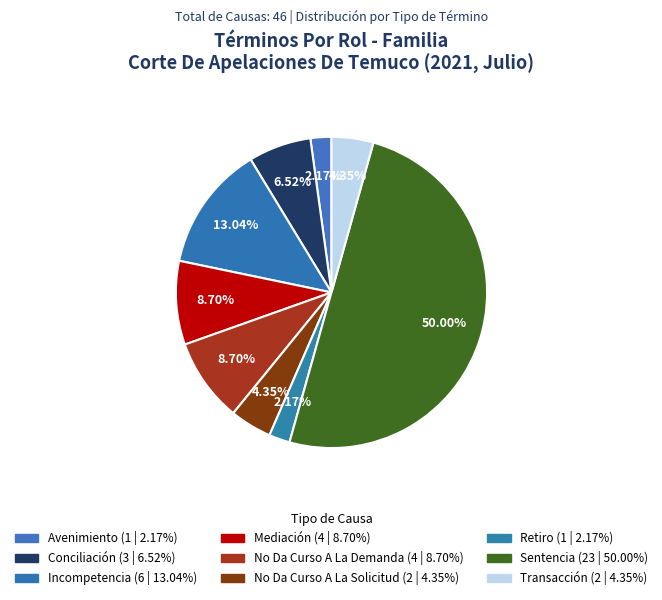

Does Mediación represent more than half of the total?

No